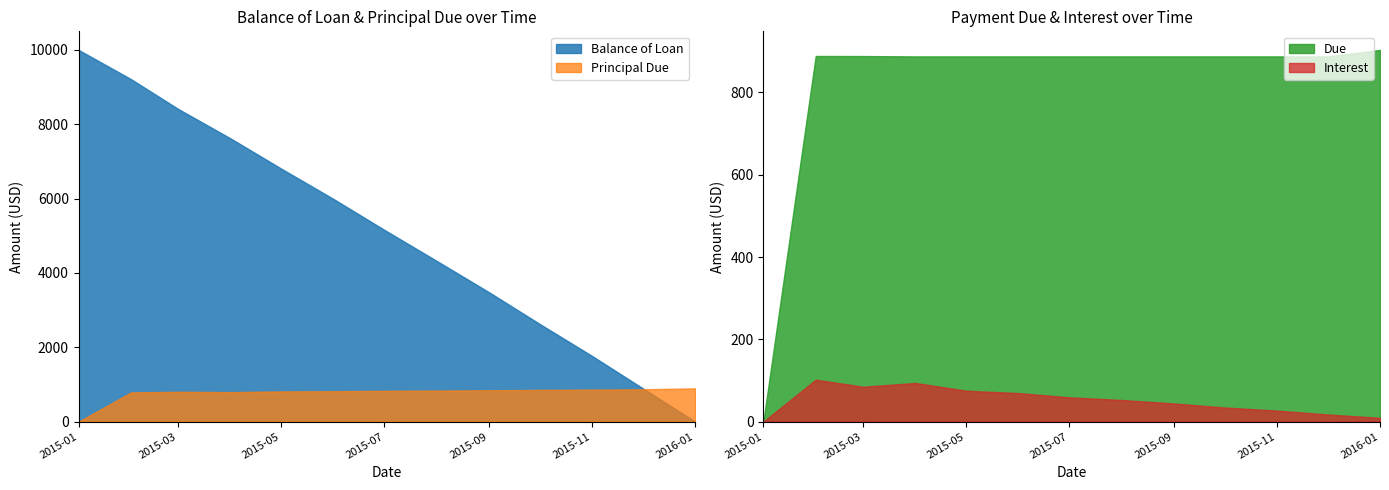

Does the chart display data point markers on the line(s)?

No